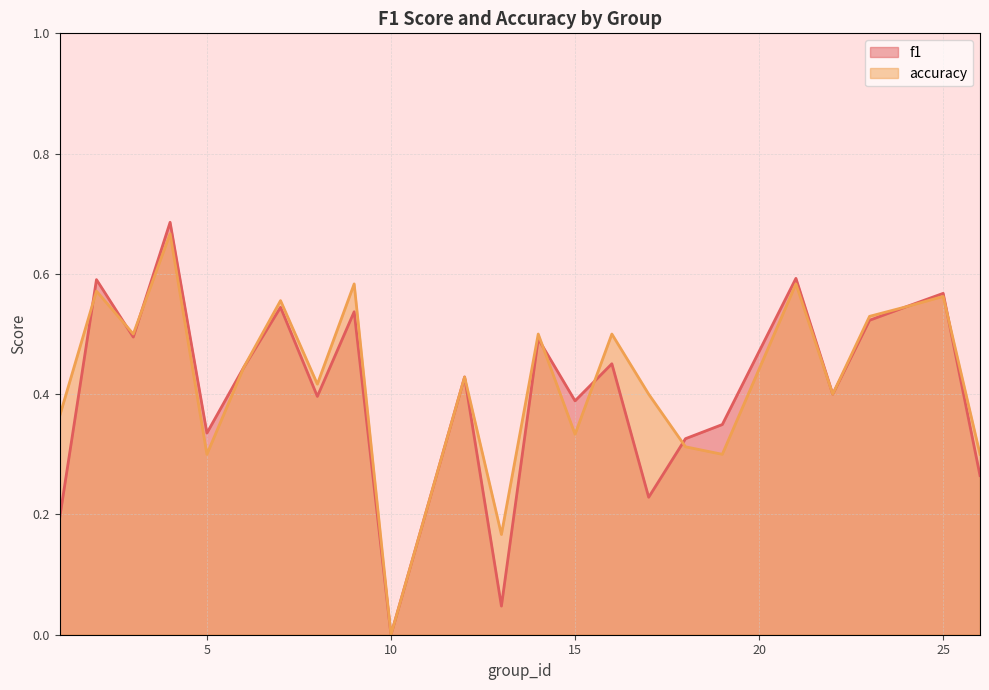

At which category is the sum across all series the highest?

4